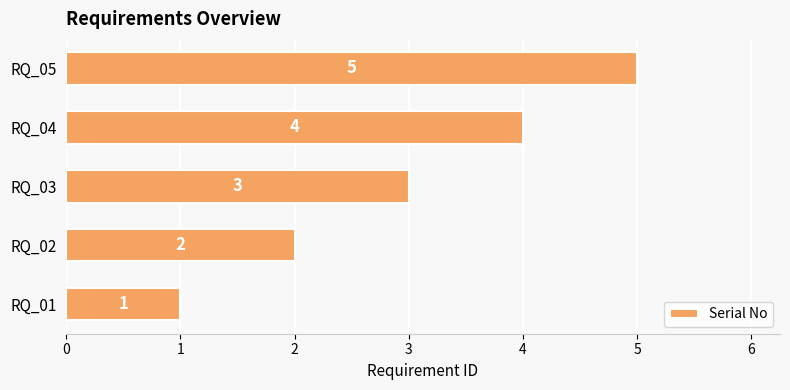

Are the bars grouped side by side (vs. stacked)?

No